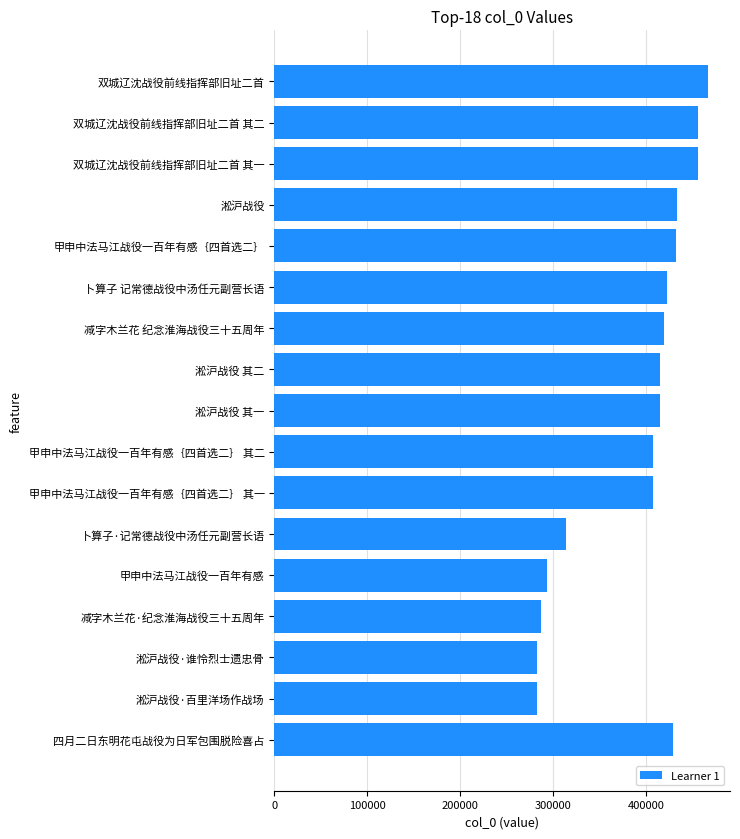

What is the change in value from 减字木兰花·纪念淮海战役三十五周年 to 淞沪战役 其二?

+128066